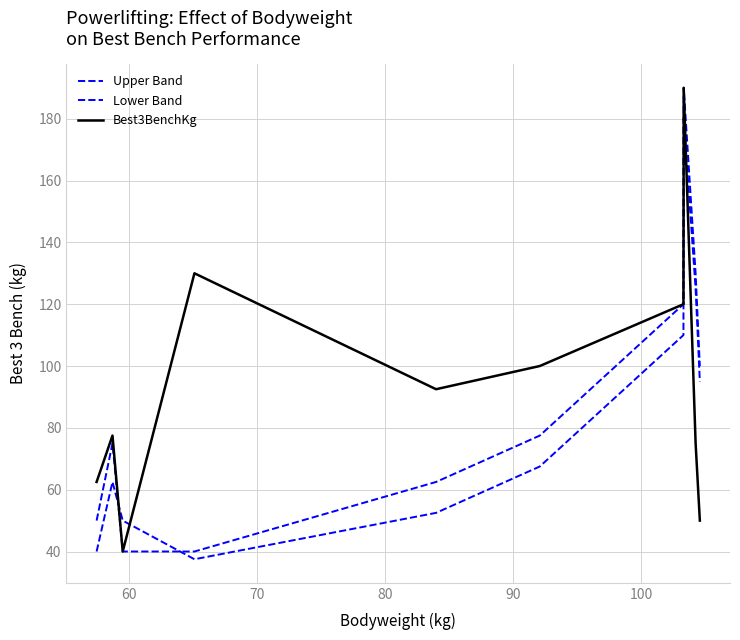

What is the value of the Best3BenchKg point at the 1st from the left?

62.5